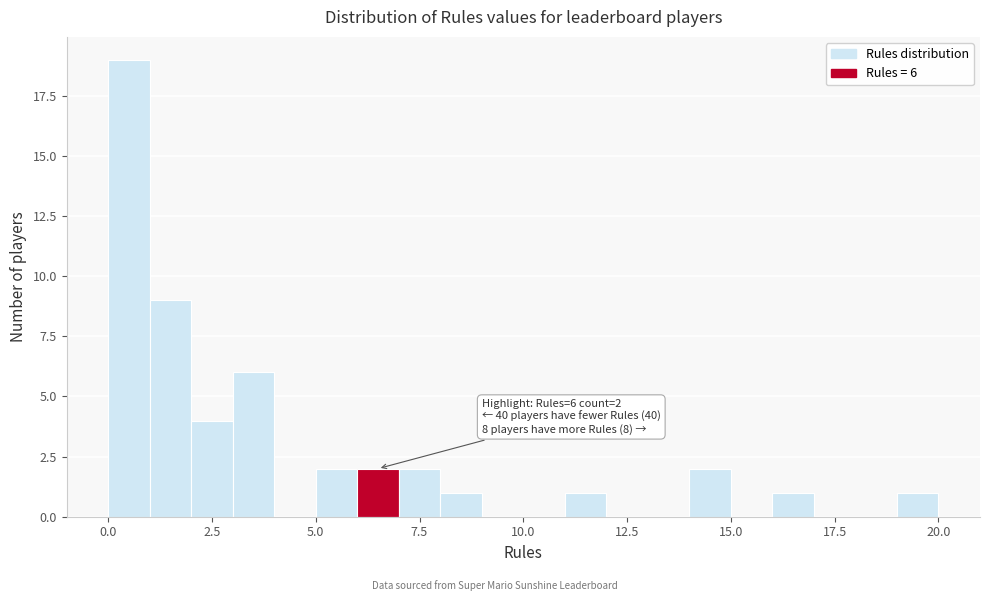

Read against the x-axis, roughly where is the centre of the tallest bar?

0.5